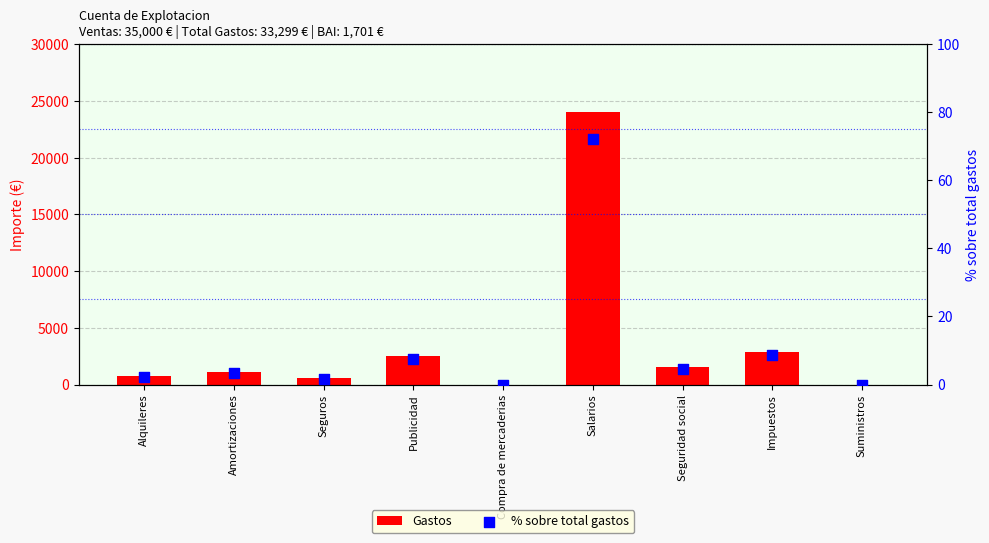

At how many categories does at least one series exceed 20184?

1